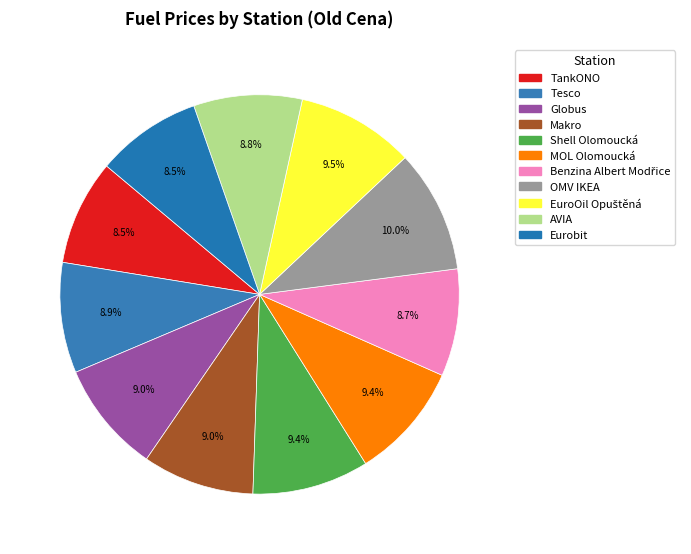

Is there any slice that represents more than half of the pie?

No